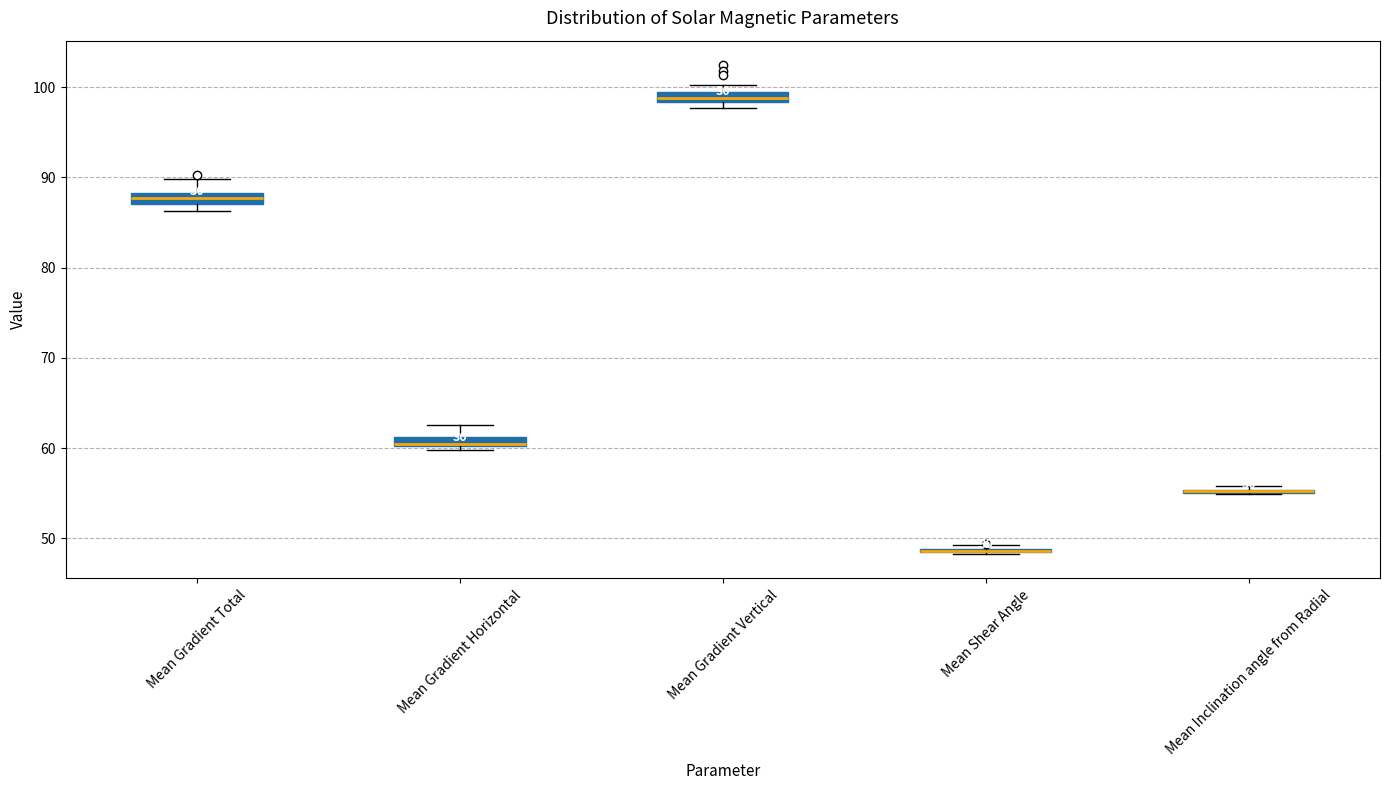

Where does the upper whisker of the box for Mean Gradient Horizontal end on the y-axis? The values are not printed on the chart, so give them approximately, as read against the axis.

63